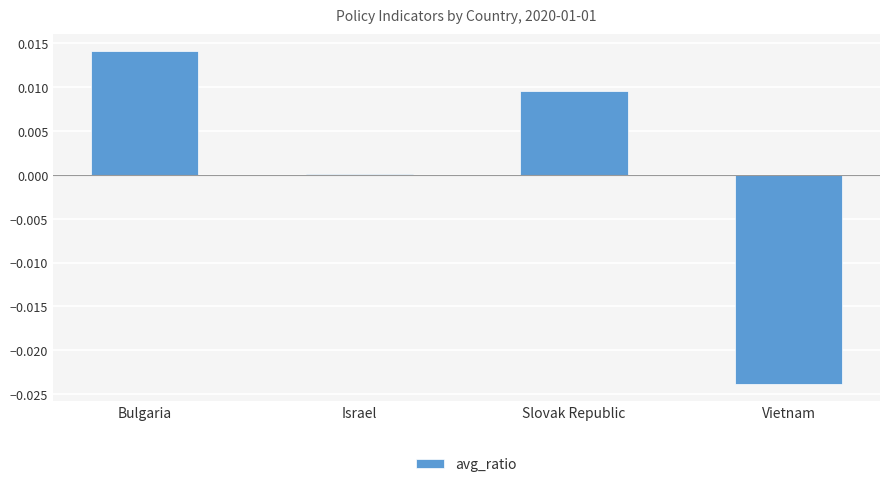

The chart shows a value of 0.0 at Israel. True or false?

True